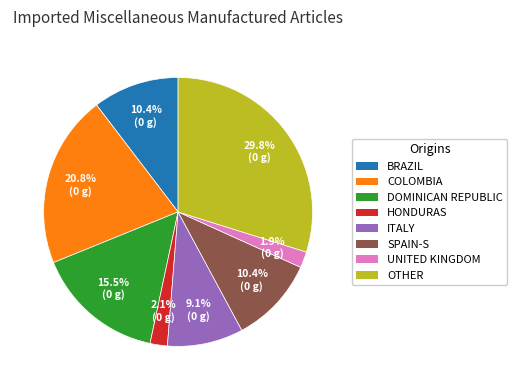

To the nearest percent, what is the average slice percentage?

12%